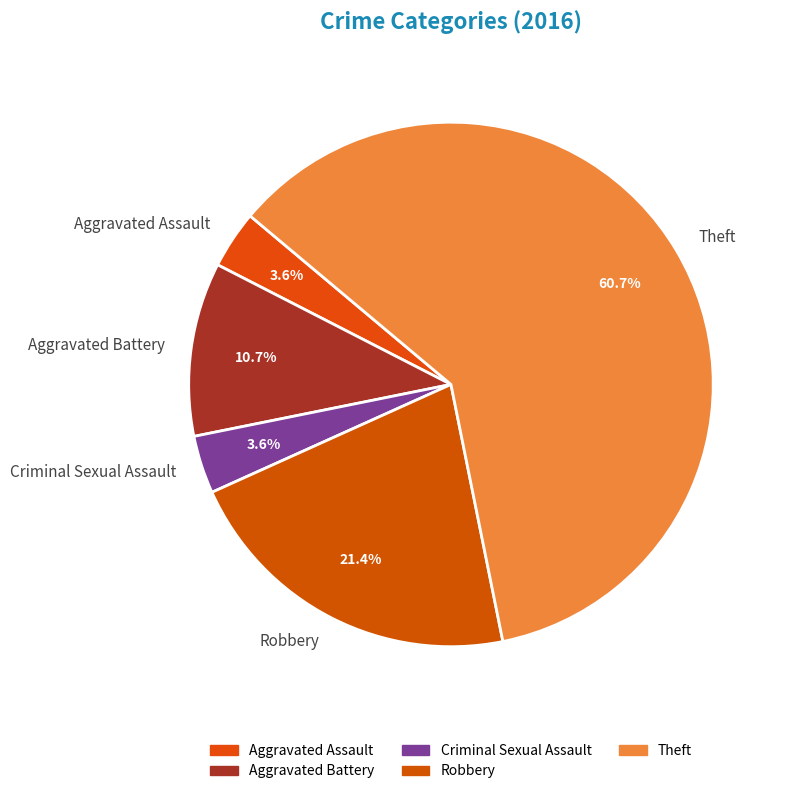

The Theft slice represents 61% of the pie. True or false?

True